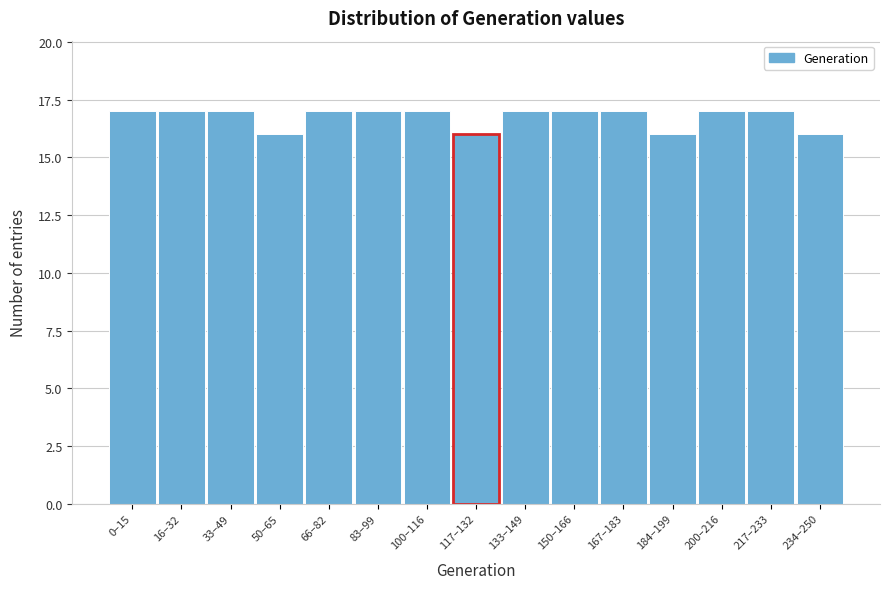

Reading left to right, extract all data points from this chart.

0–15=17	16–32=17	33–49=17	50–65=16	66–82=17	83–99=17	100–116=17	117–132=16	133–149=17	150–166=17	167–183=17	184–199=16	200–216=17	217–233=17	234–250=16